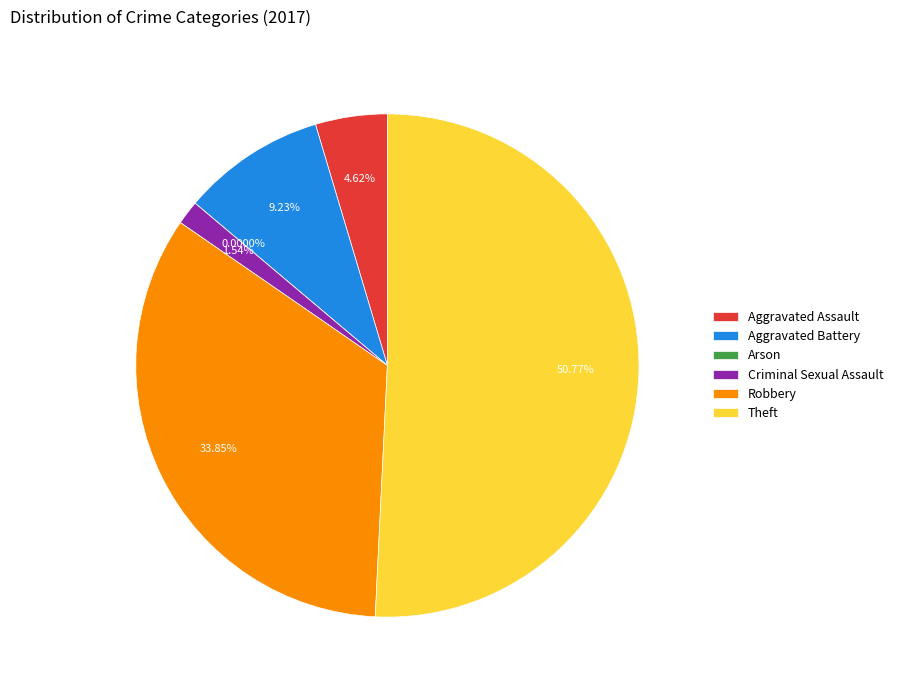

Do Aggravated Assault and Aggravated Battery together represent more than half of the pie?

No